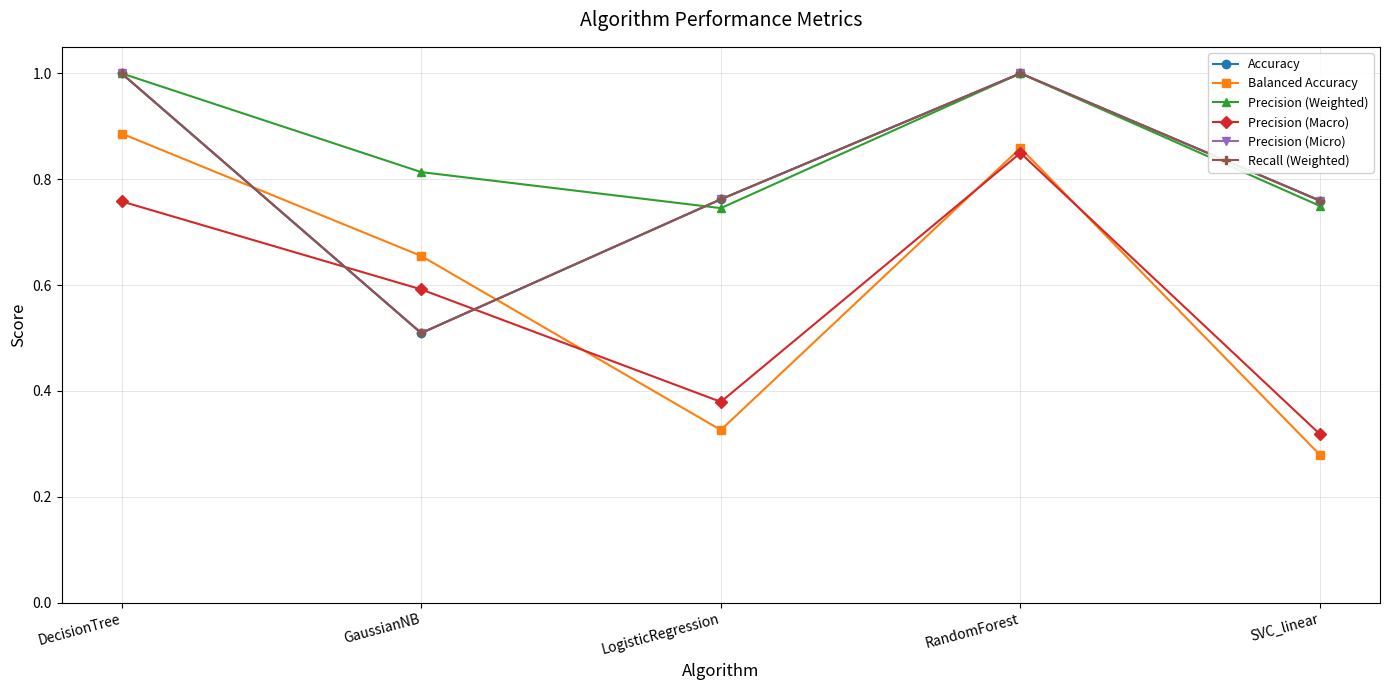

Does the chart have visible grid lines?

Yes